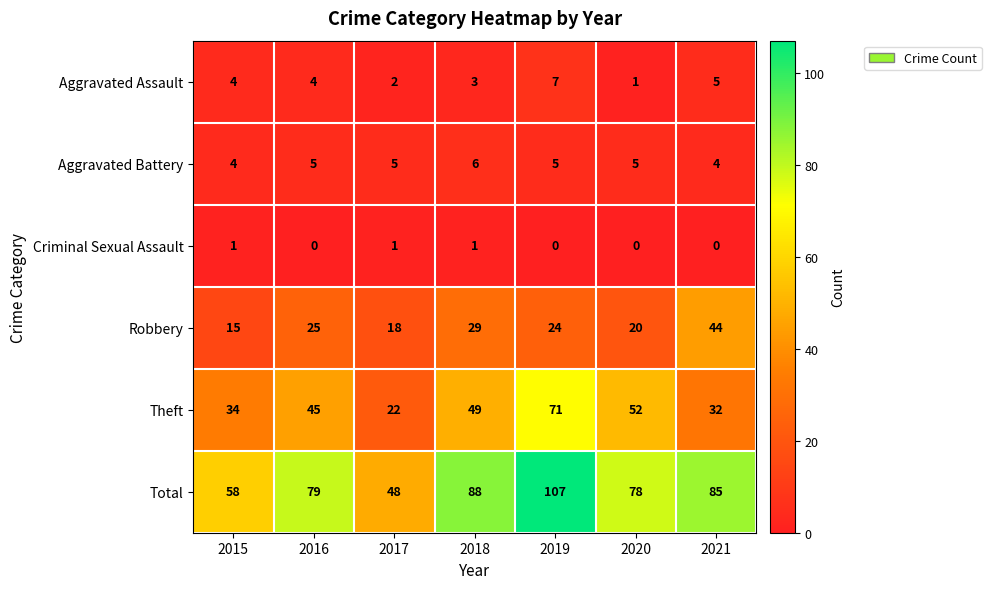

Which series has the widest spread of values?

Total